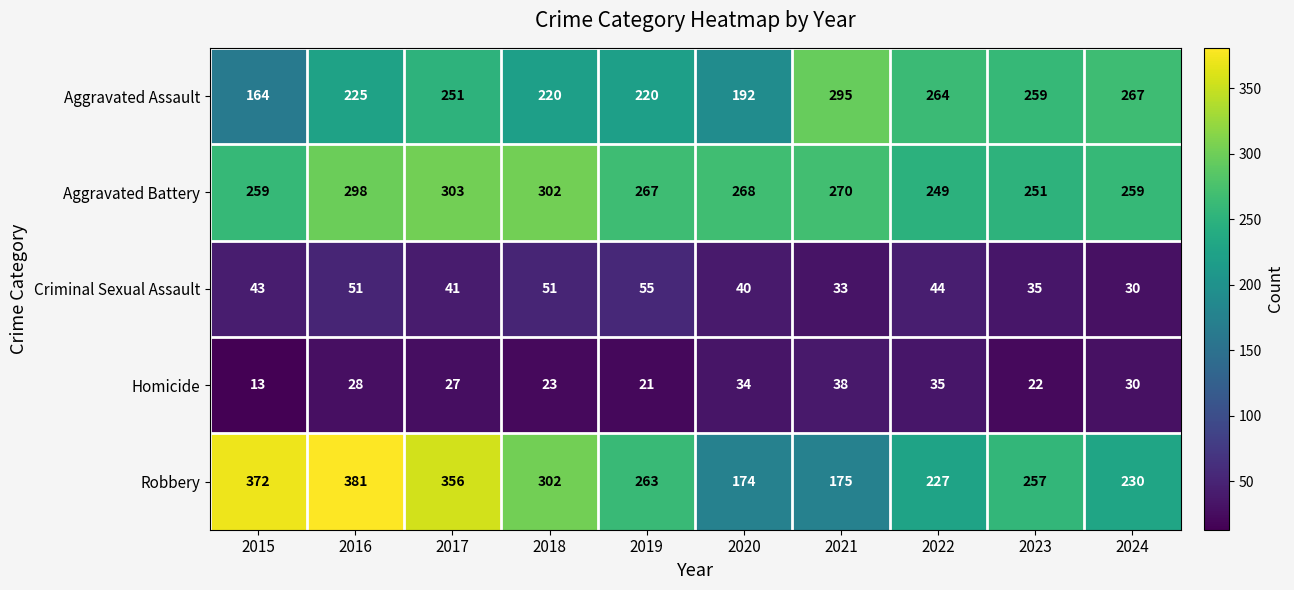

Where is Aggravated Battery nearest to the value 276?

2021